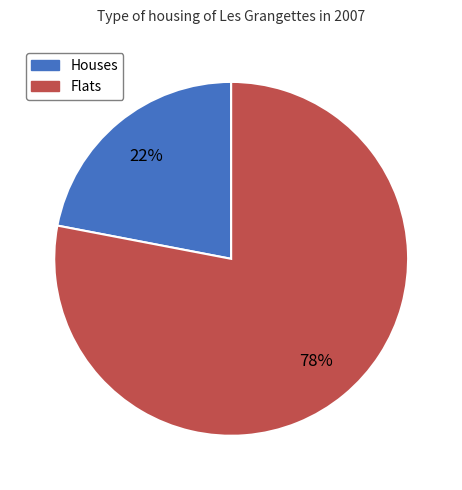

Rank the categories by value from highest to lowest.

Flats, Houses